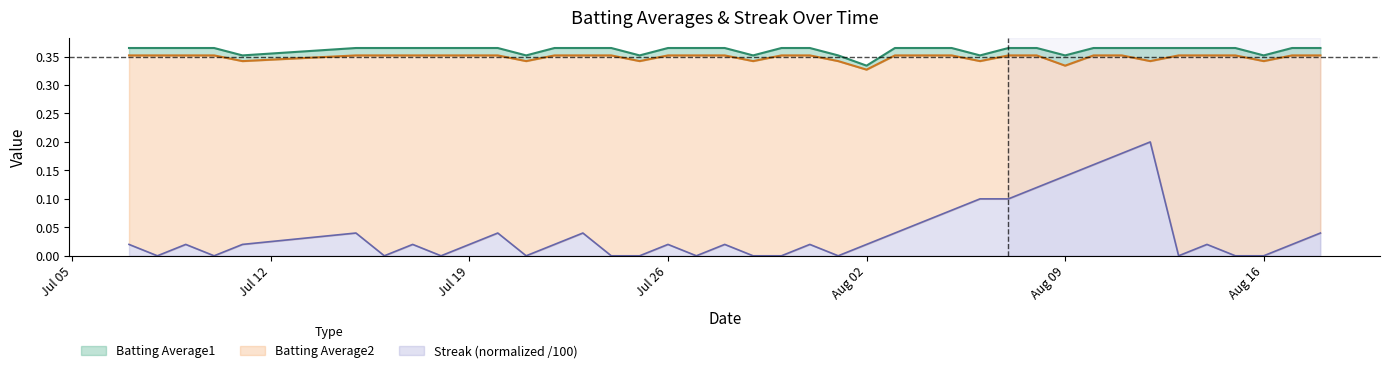

How many interior local valleys does the Batting Average1 series have?

8